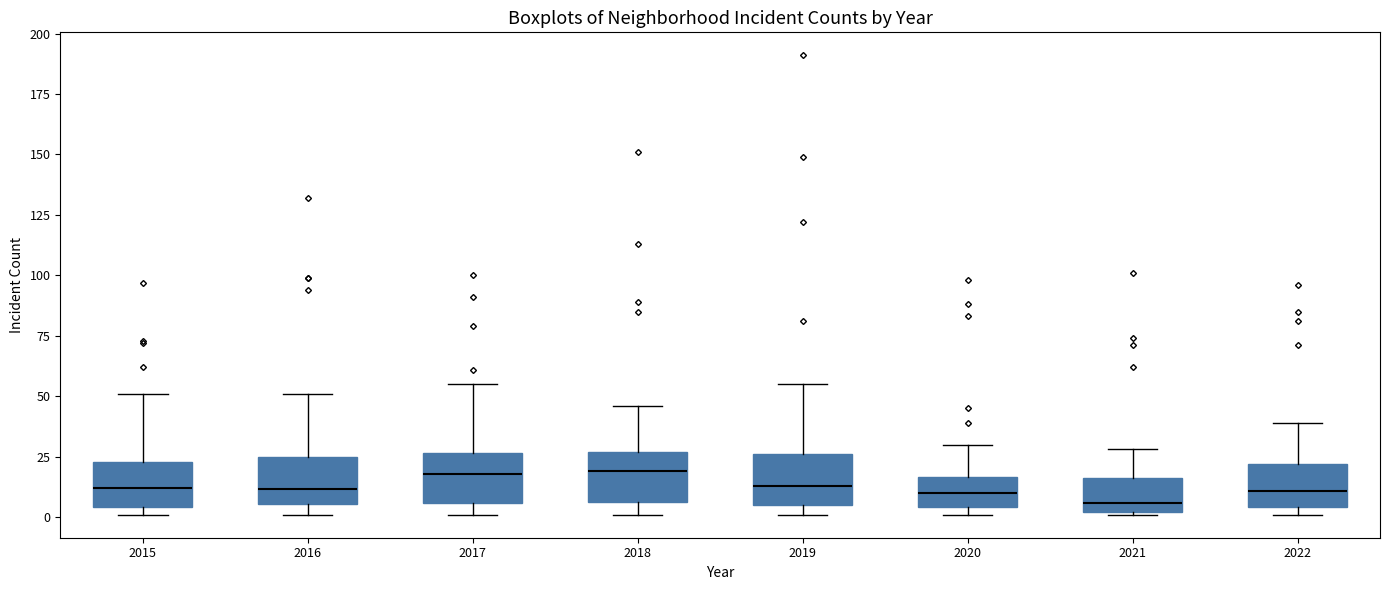

Reading left to right, read every box against the y-axis: the position of its median line, the range the box covers, and the ends of its whiskers. The values are not printed on the chart, so give them approximately, as read against the axis.

2015: median 10, box 5 to 25, whiskers 0 to 50
2016: median 10, box 5 to 25, whiskers 0 to 50
2017: median 20, box 5 to 25, whiskers 0 to 55
2018: median 20, box 5 to 25, whiskers 0 to 45
2019: median 15, box 5 to 25, whiskers 0 to 55
2020: median 10, box 5 to 15, whiskers 0 to 30
2021: median 5, box 0 to 15, whiskers 0 to 30
2022: median 10, box 5 to 20, whiskers 0 to 40